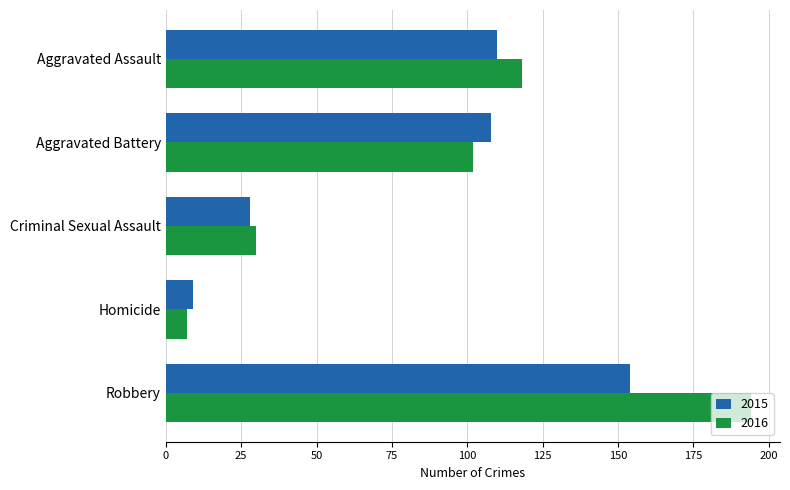

How many distinct data groups are displayed?

2